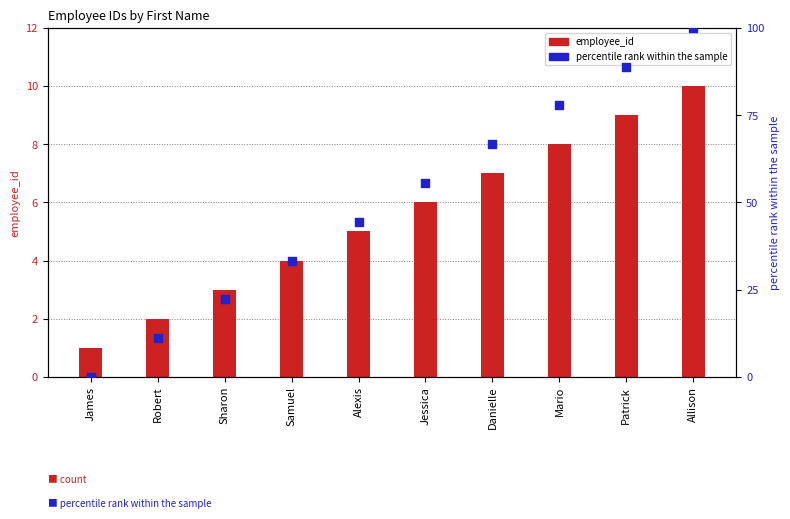

Is the value of employee_id at Allison greater than the value of percentile rank within the sample at Robert?

No